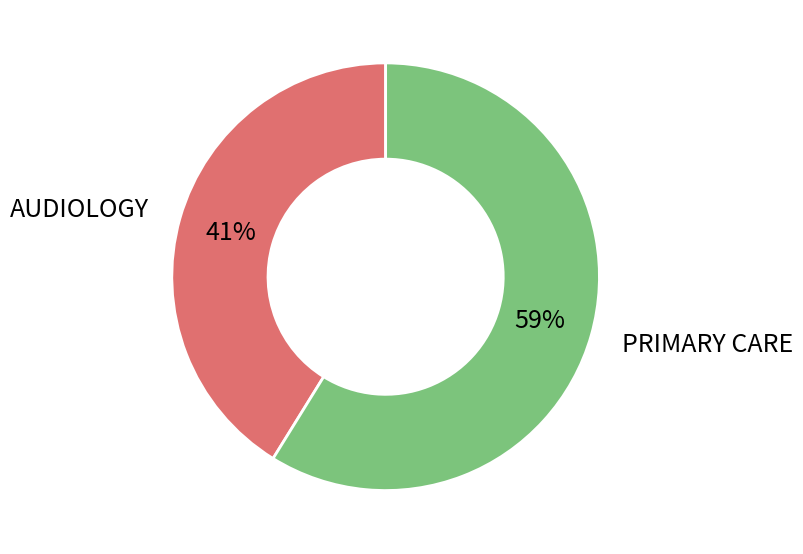

Combined, do PRIMARY CARE and AUDIOLOGY account for over 50%?

Yes